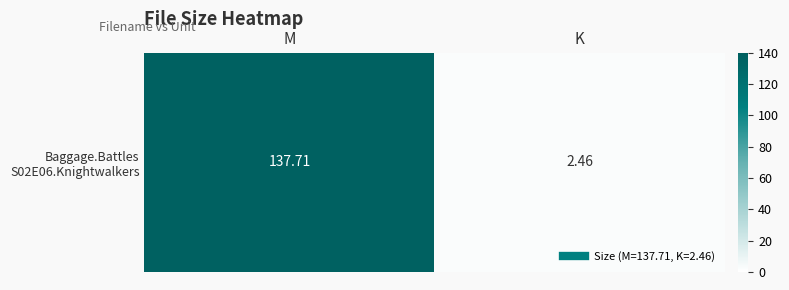

How many categories are shown in the chart?

2